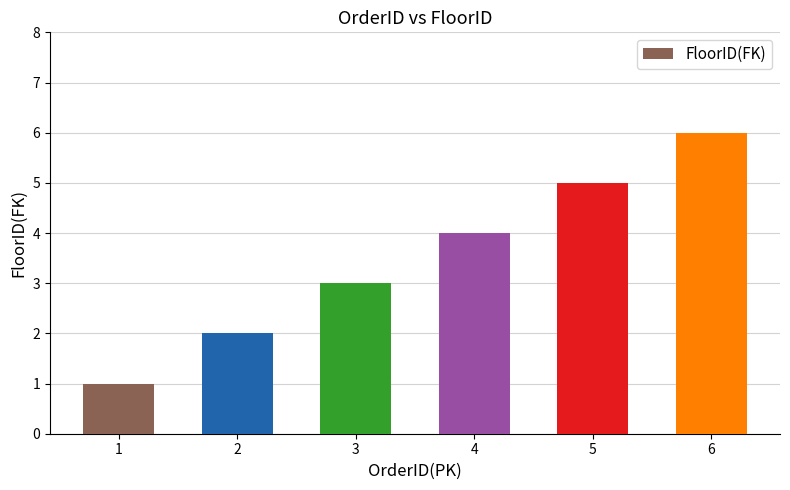

What is the difference between the maximum and minimum values?

5